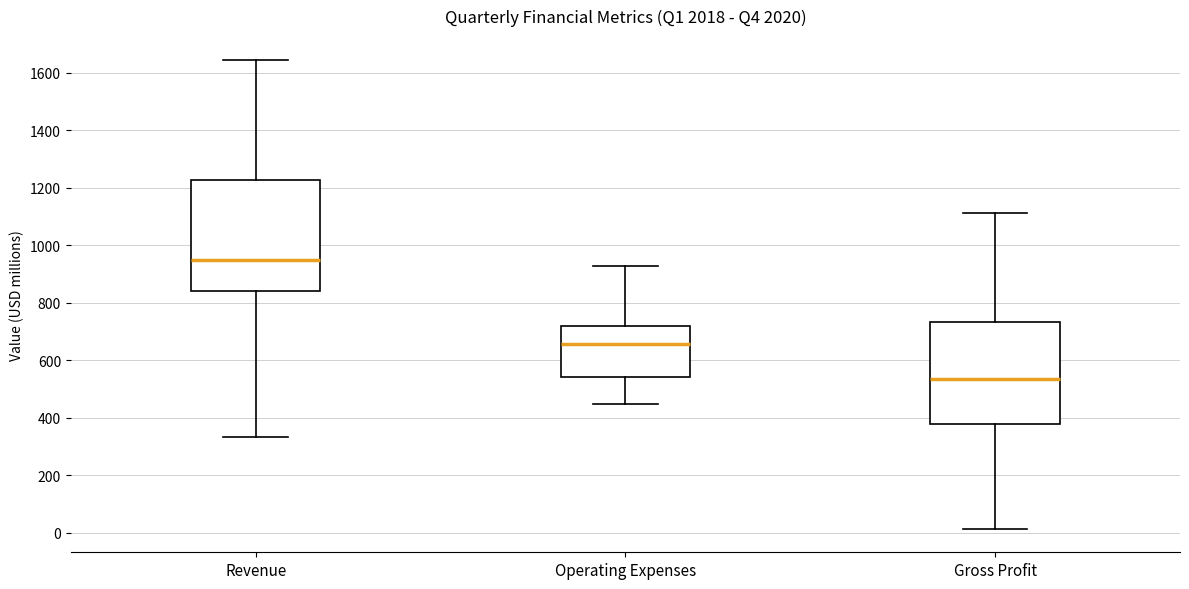

Which box's median line is the lowest?

Gross Profit